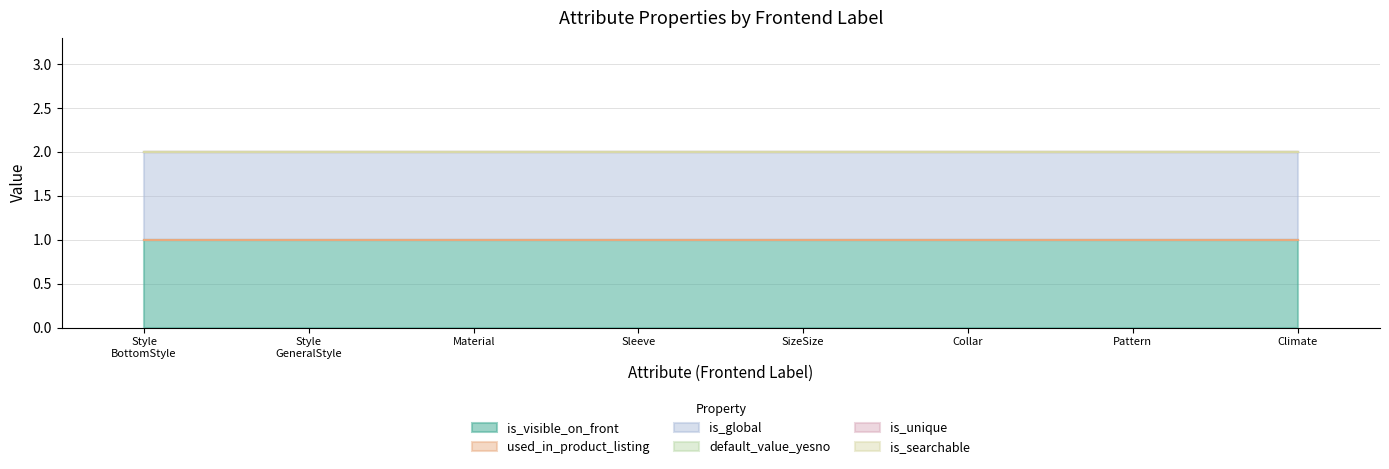

Which series has the largest total across all categories?

is_visible_on_front